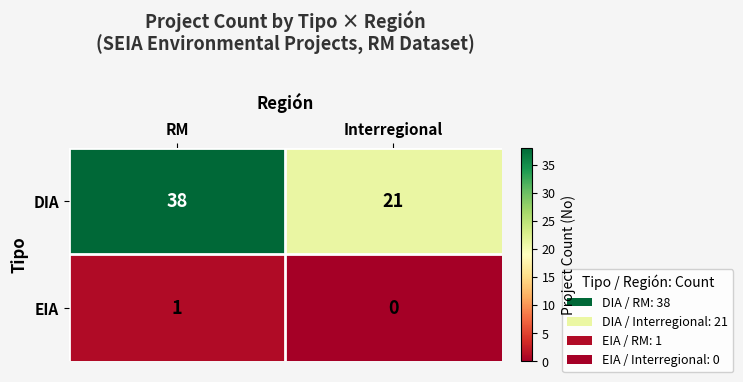

Where is EIA nearest to the value 0?

Interregional